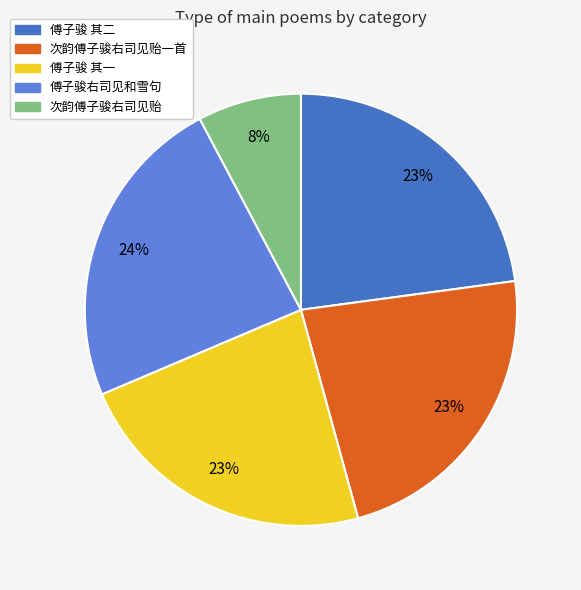

To the nearest percent, what is the average slice percentage?

20%